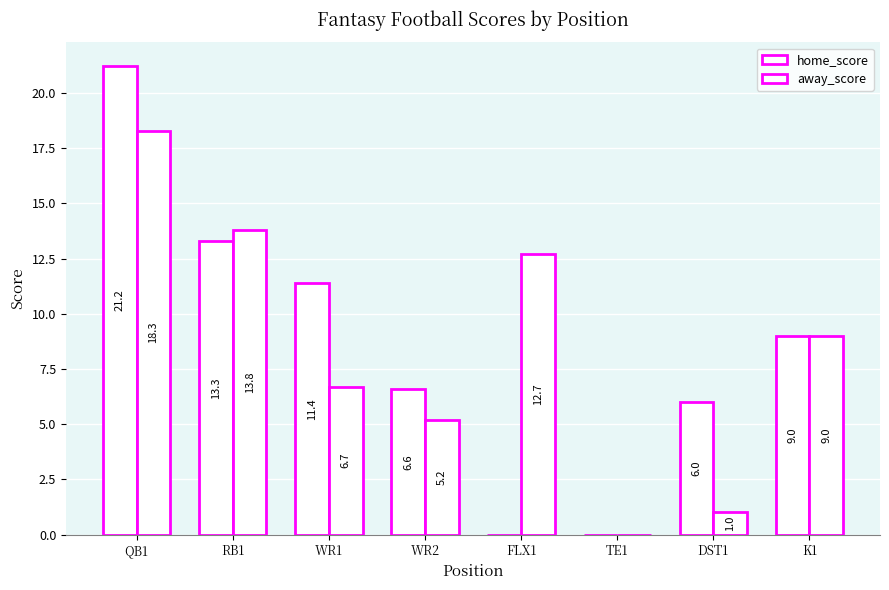

Does the chart contain stacked bars?

No